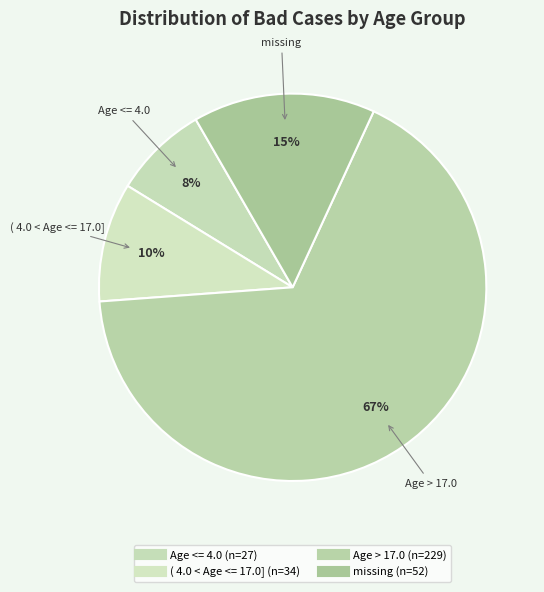

To the nearest percent, what percentage of the pie is ( 4.0 < Age <= 17.0]?

10%